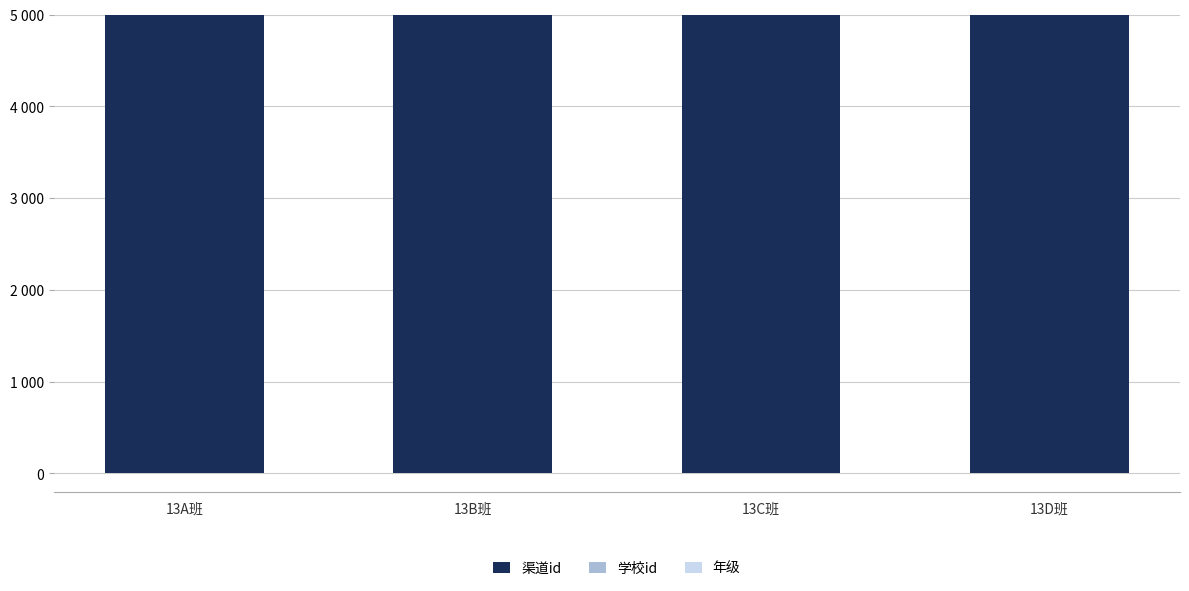

Which has a higher value, 13A班 or 13C班?

13A班